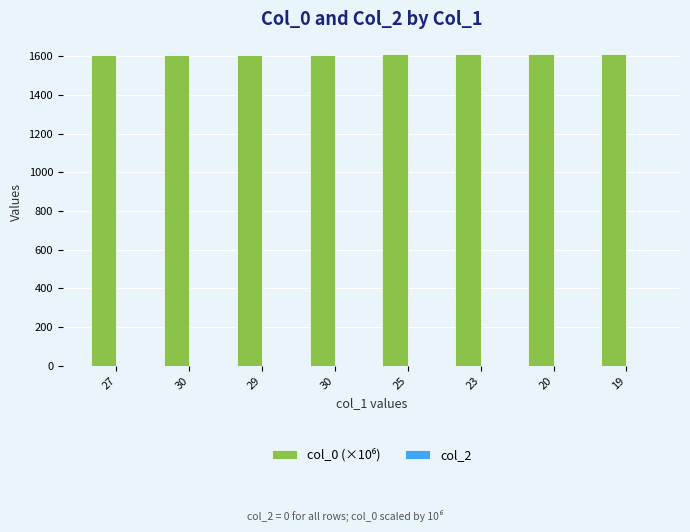

How many bars are there in total?

8